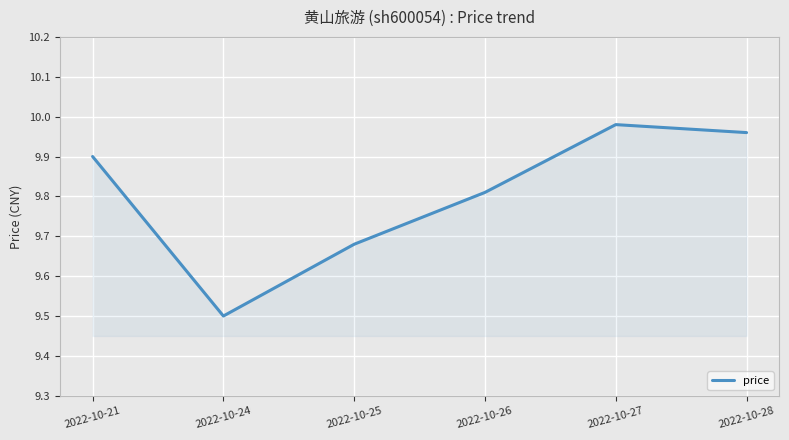

How many lines are shown in the chart?

1